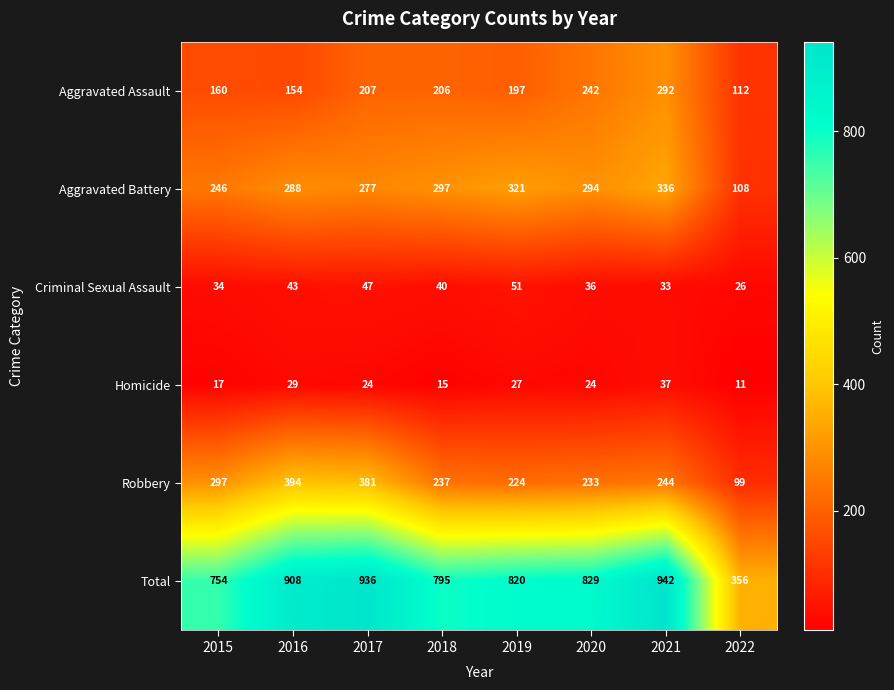

The value of Aggravated Battery at 2022 is 108. True or false?

True